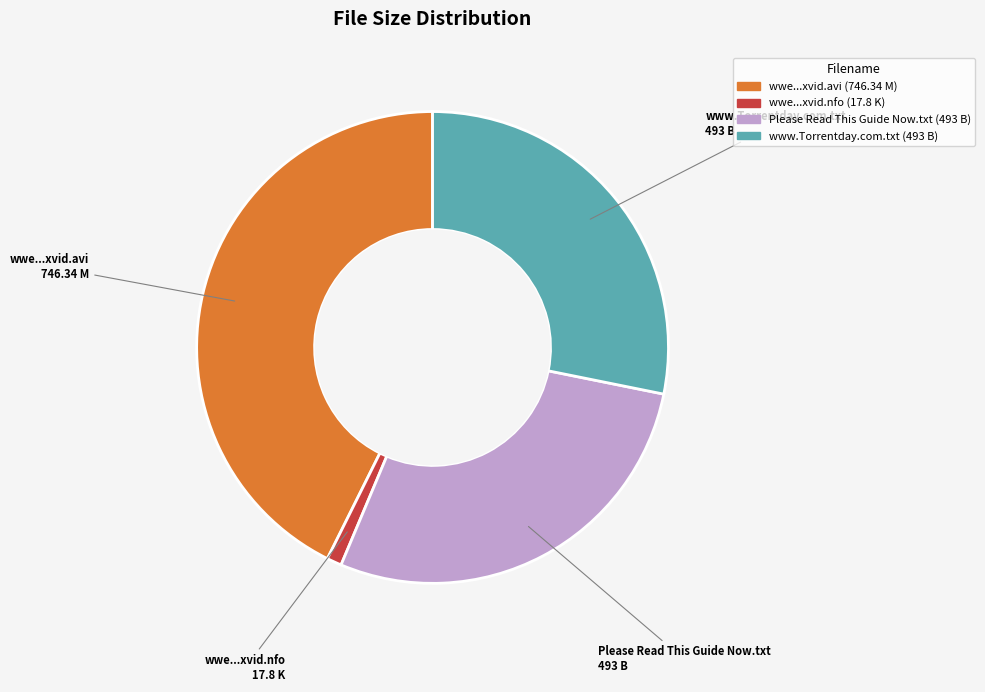

Is there a majority slice in this chart?

No